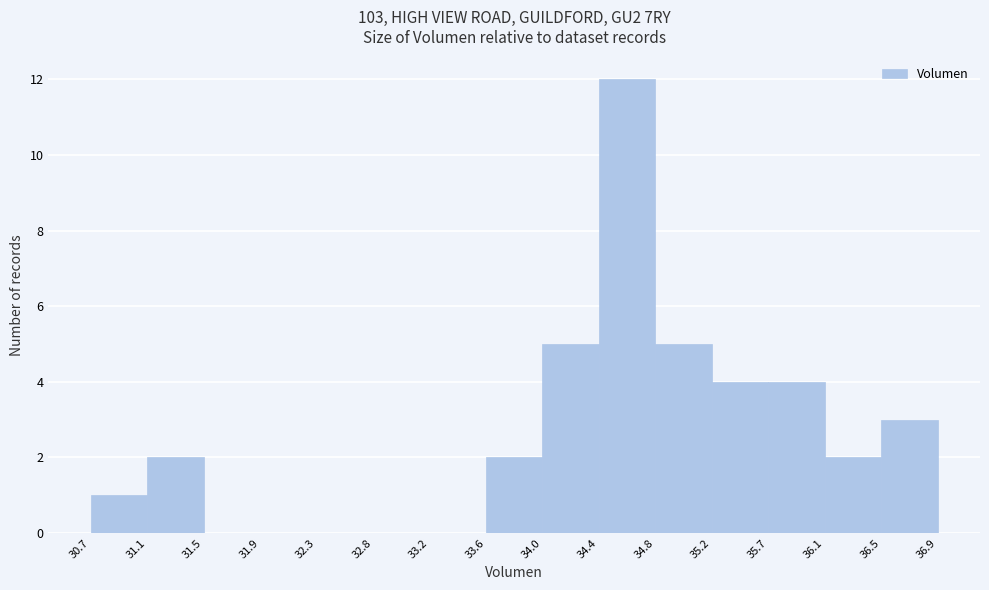

Which range on the x-axis has the tallest bar?

34.4 to 34.8